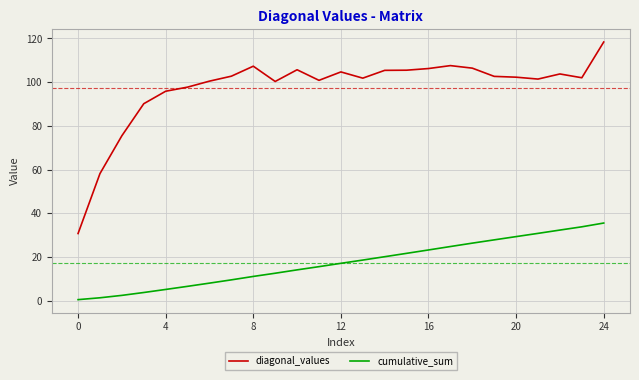

Which series has the largest range (max minus min)?

diagonal_values